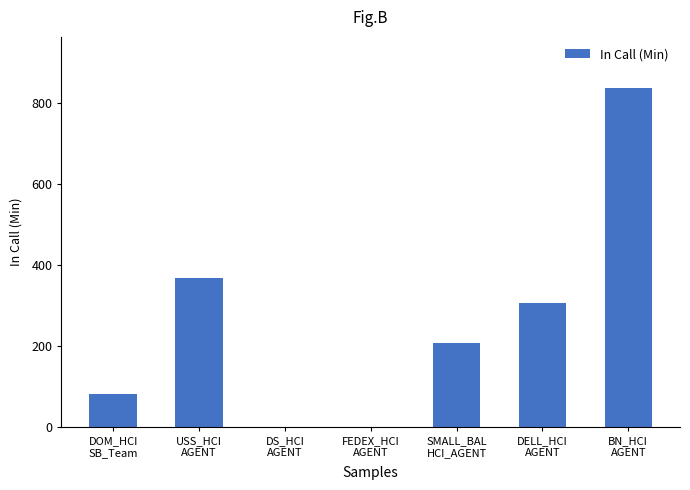

What is the sum of all values?

1801.3